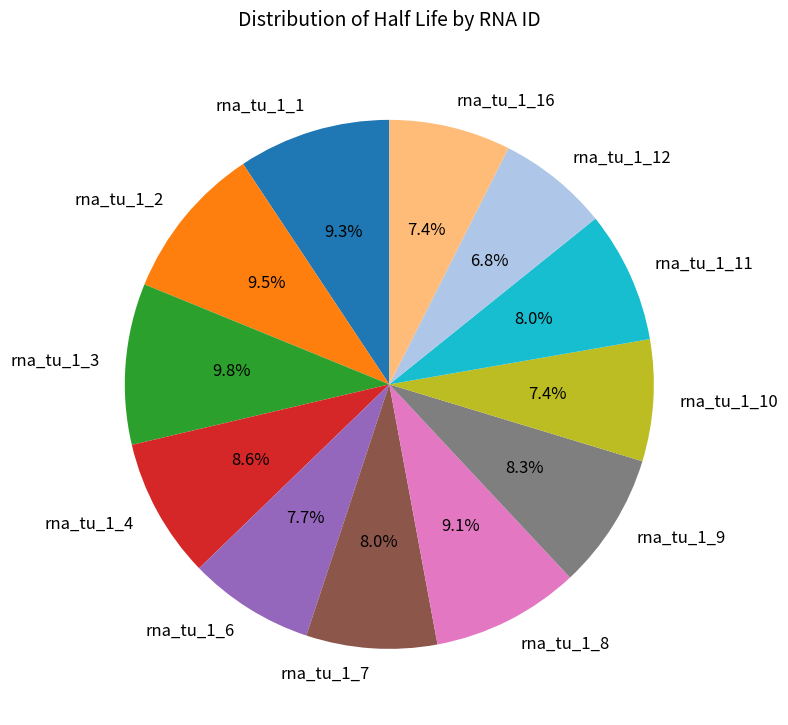

Is the sum of rna_tu_1_16 and rna_tu_1_11 greater than half?

No